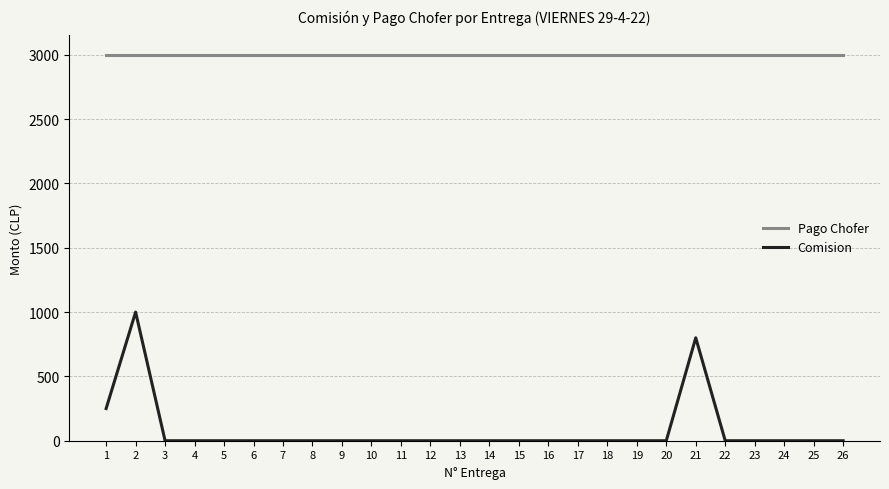

What is the total value across all series at 26?

3000